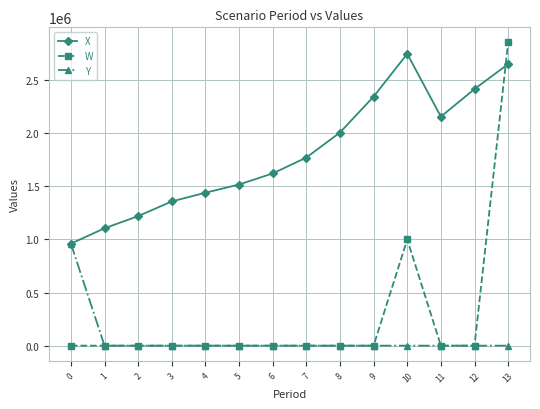

True or false: X has more than 0 interior local peaks.

True